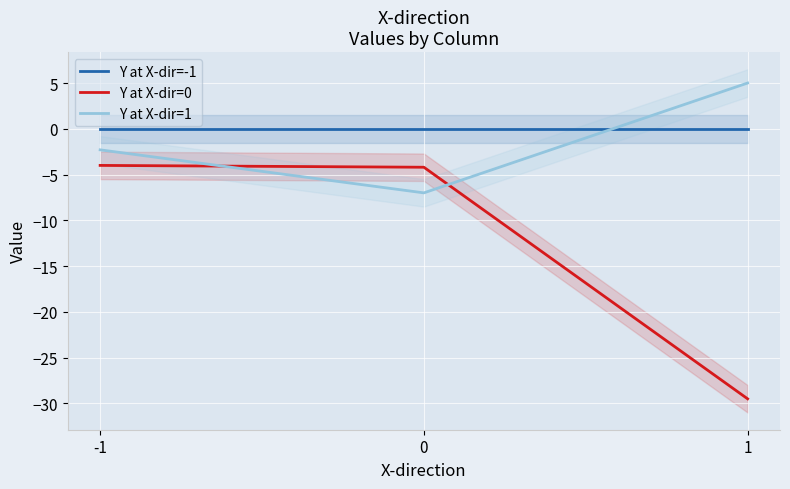

Rank the series by their maximum value, from lowest to highest.

Y at X-dir=0, Y at X-dir=-1, Y at X-dir=1